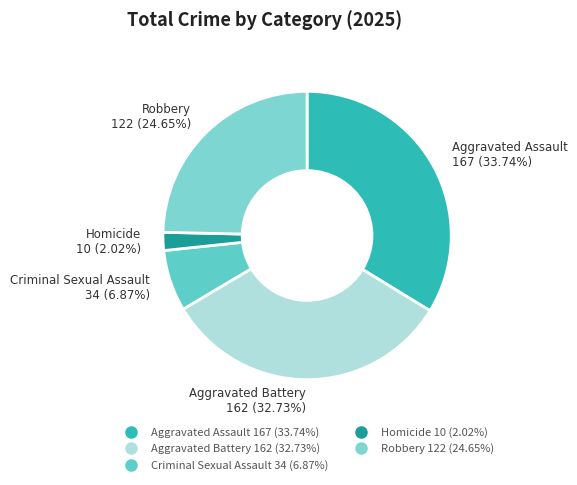

Rank the categories by value from highest to lowest.

Aggravated Assault, Aggravated Battery, Robbery, Criminal Sexual Assault, Homicide